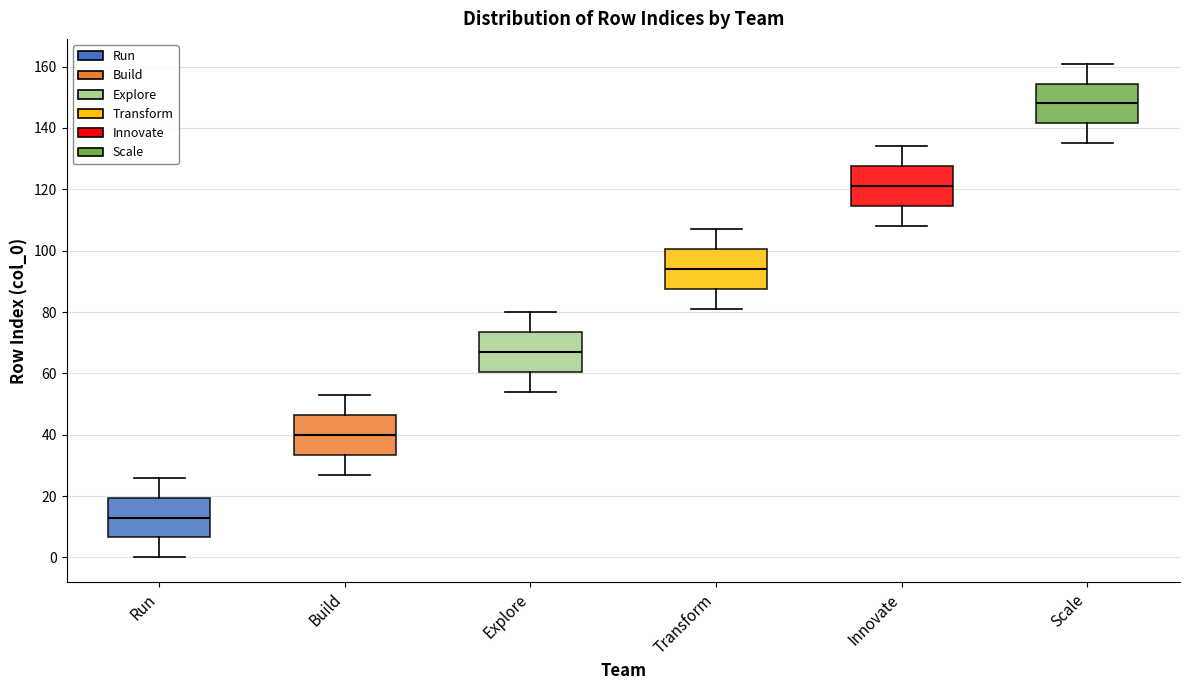

Where is the lower edge of the box for Run on the y-axis? The values are not printed on the chart, so give them approximately, as read against the axis.

6